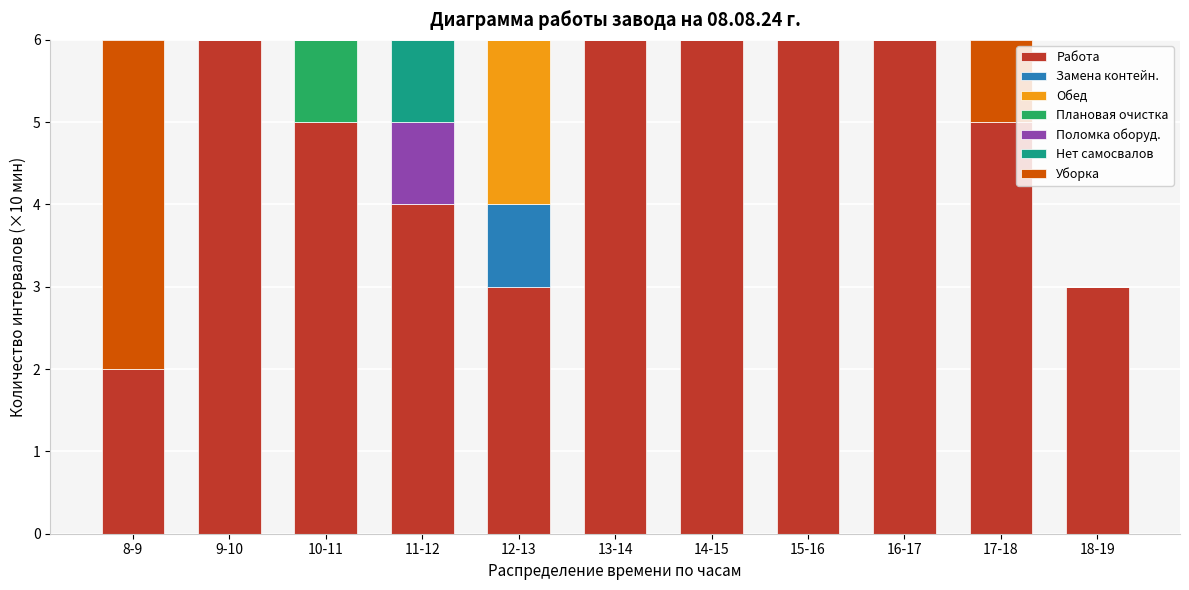

What is the highest value of the Работа series?

6